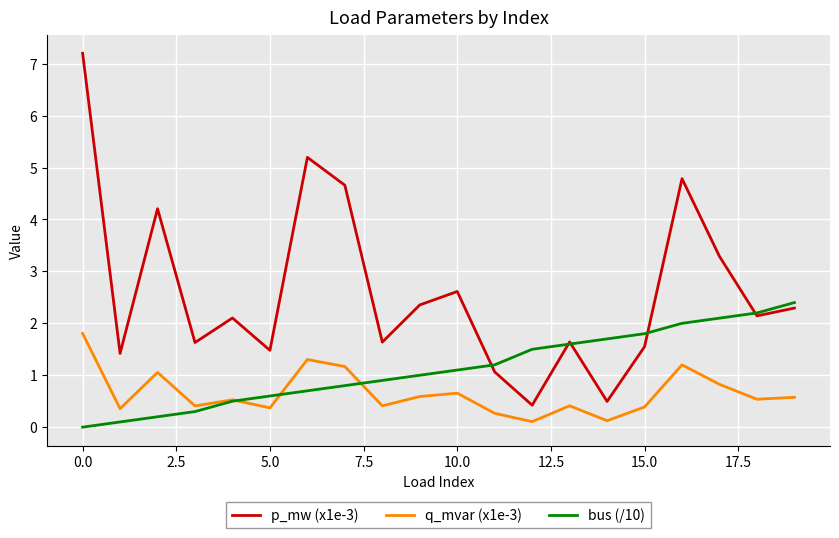

True or false: q_mvar (x1e-3) and p_mw (x1e-3) intersect in this chart.

False